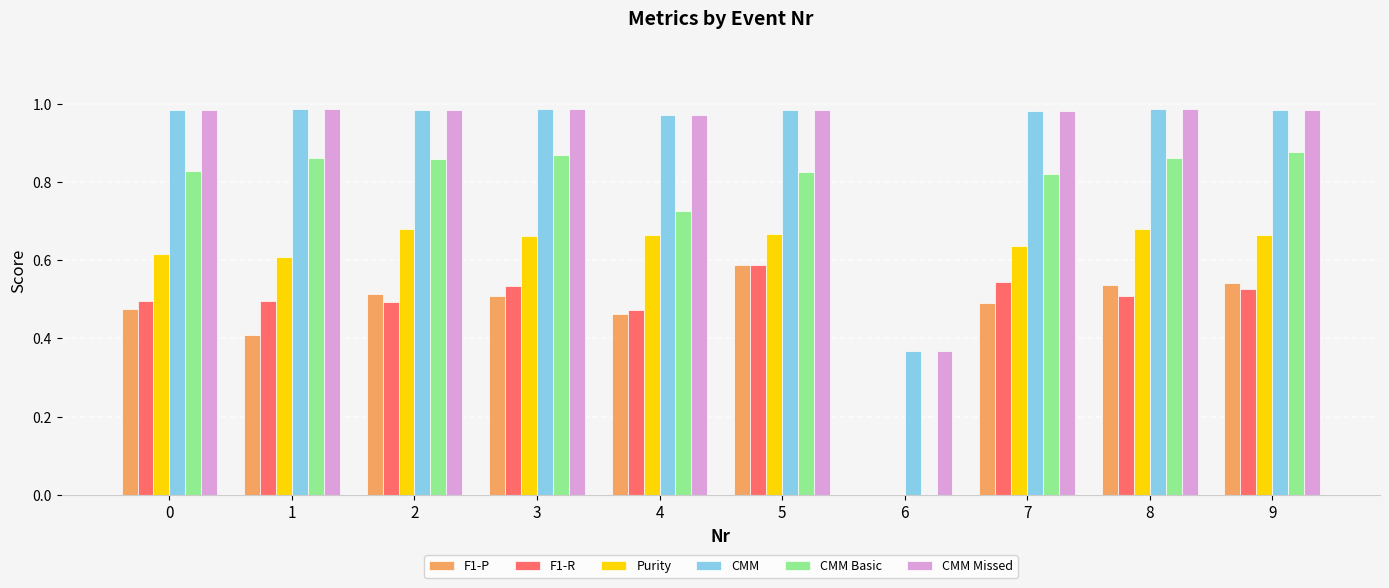

What is the sum of the CMM Basic values at 8 and 9?

1.7